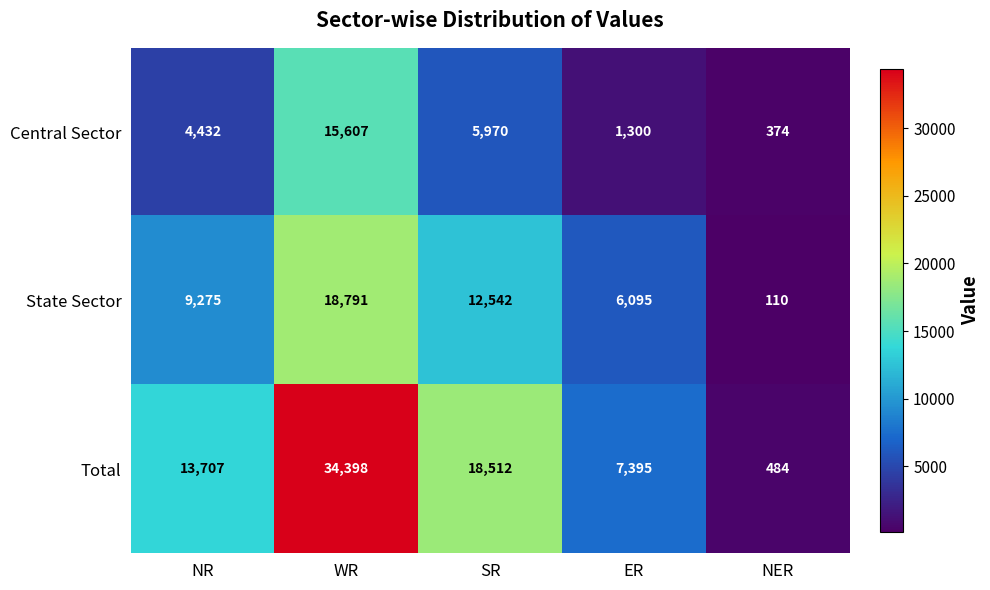

Between NR and NER, which series saw the biggest shift?

Total